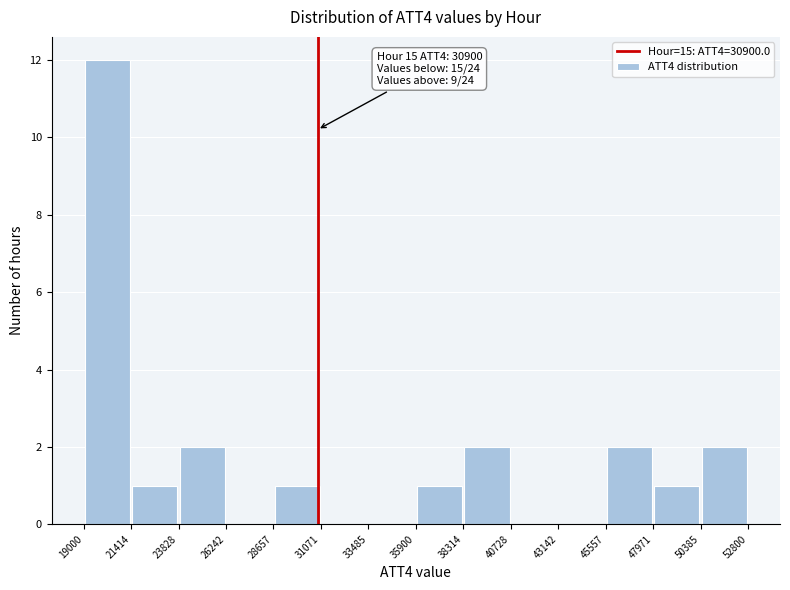

Over which range of the x-axis is the bar tallest?

19000 to 21414